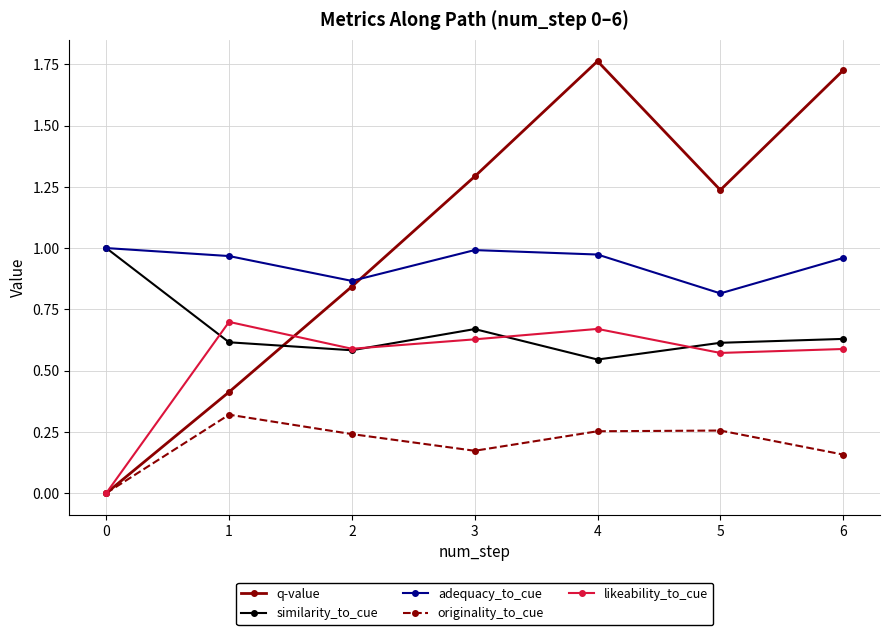

The adequacy_to_cue series shows 0.3 at 2. True or false?

False